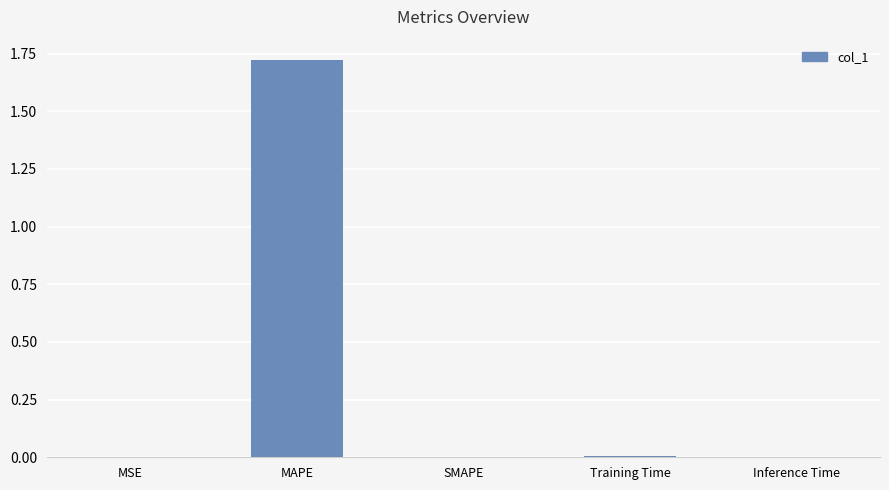

True or false: the data shows 0.0 at Inference Time.

True